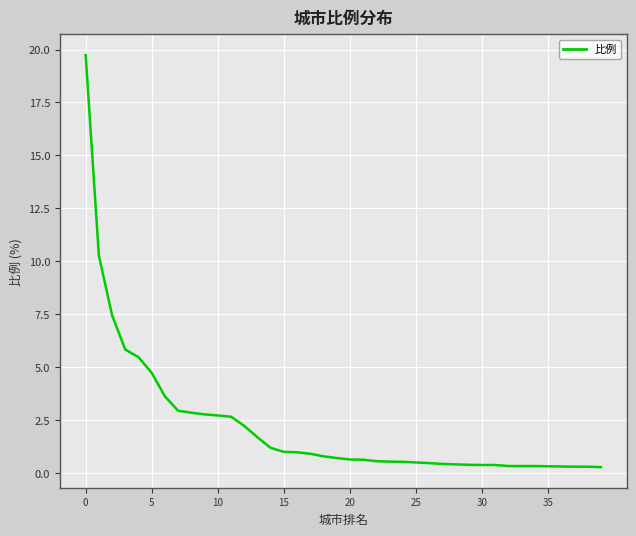

What is the difference between the maximum and second lowest values?

19.4